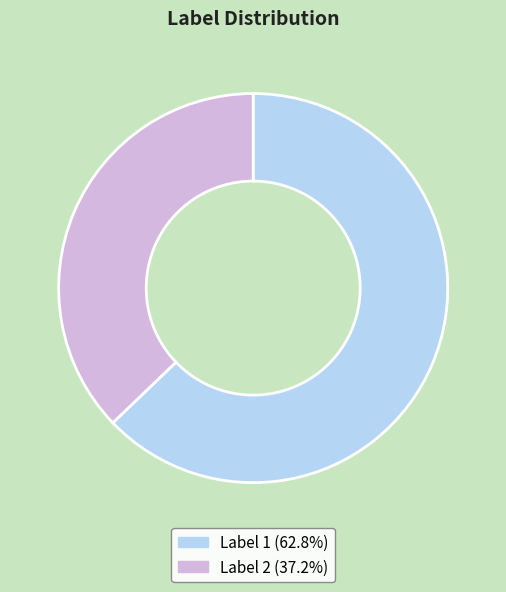

Is there a majority slice in this chart?

Yes